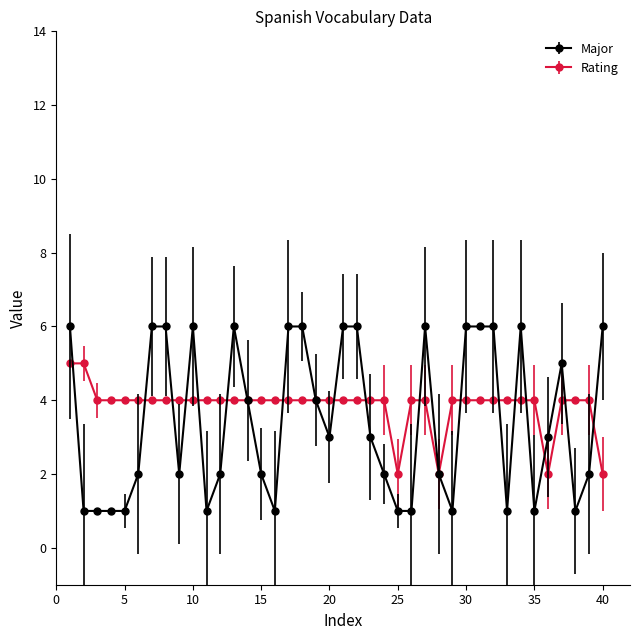

What is the value of the Rating point at the 17th from the left?

4